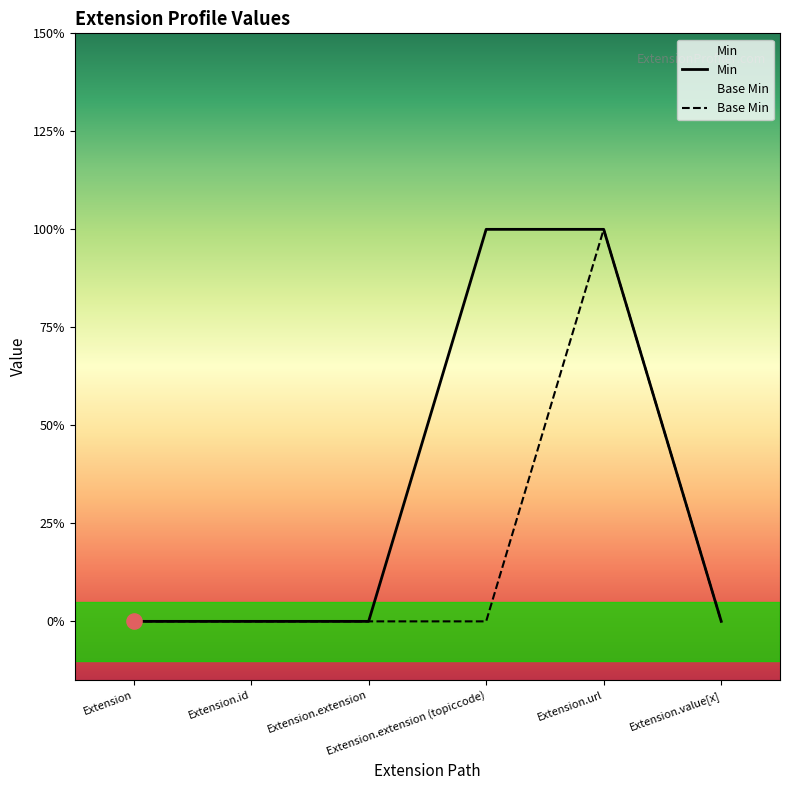

At how many categories does at least one series exceed 0?

2